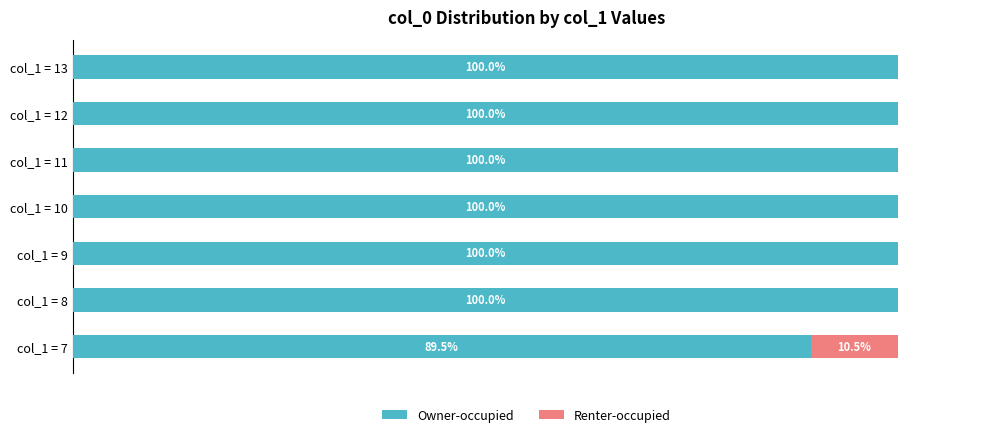

What are all the series names shown in the legend?

Owner-occupied, Renter-occupied